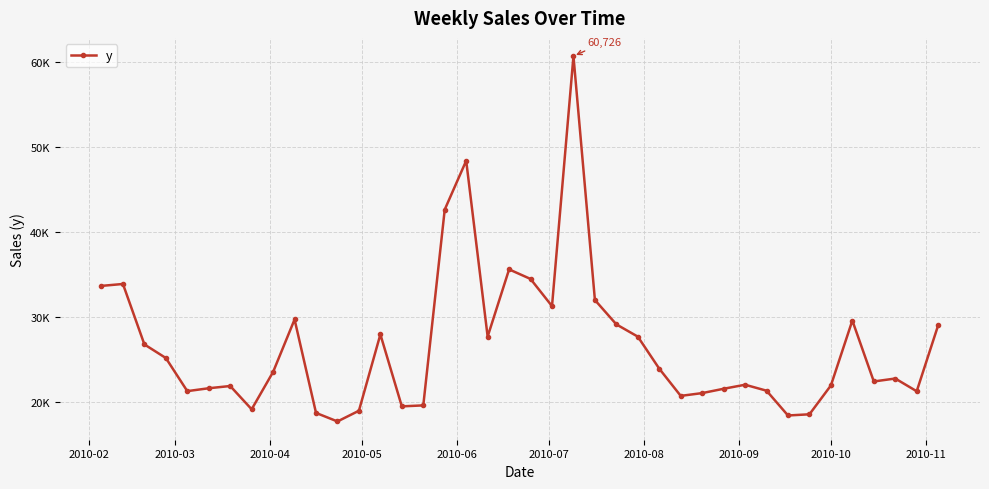

Count the number of values greater than 23569.

20